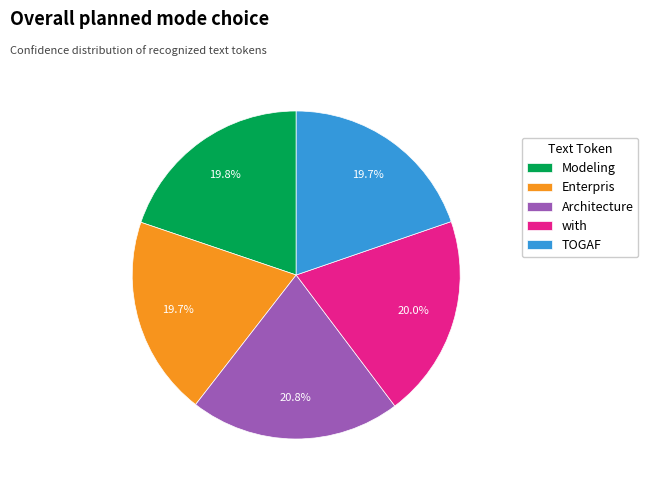

How many slices are in this pie chart?

5